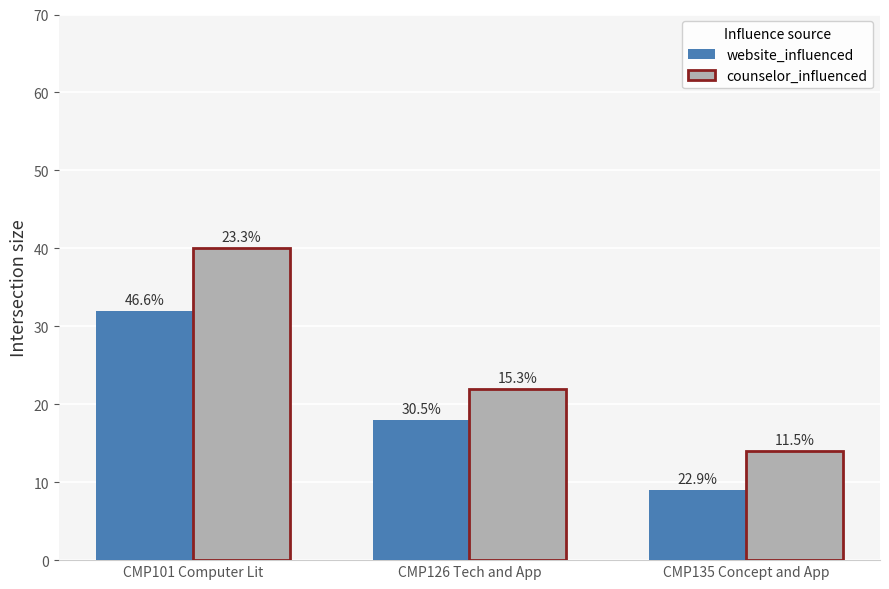

At which label is counselor_influenced closest to 27?

CMP126 Tech and App